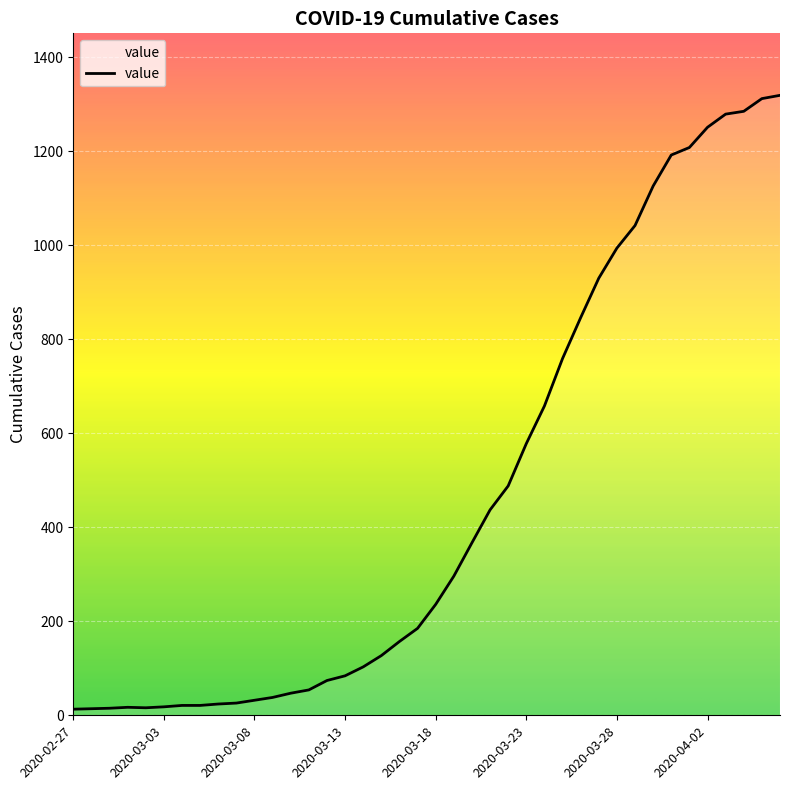

Does the chart display data point markers on the line(s)?

No